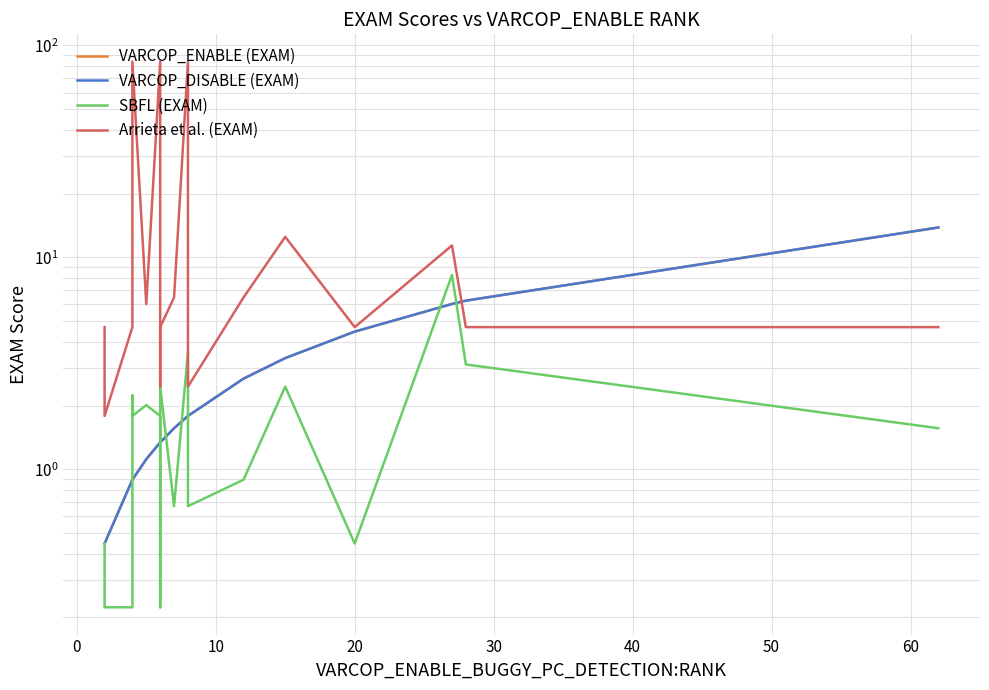

What is the sum of all VARCOP_DISABLE (EXAM) values?

51.8